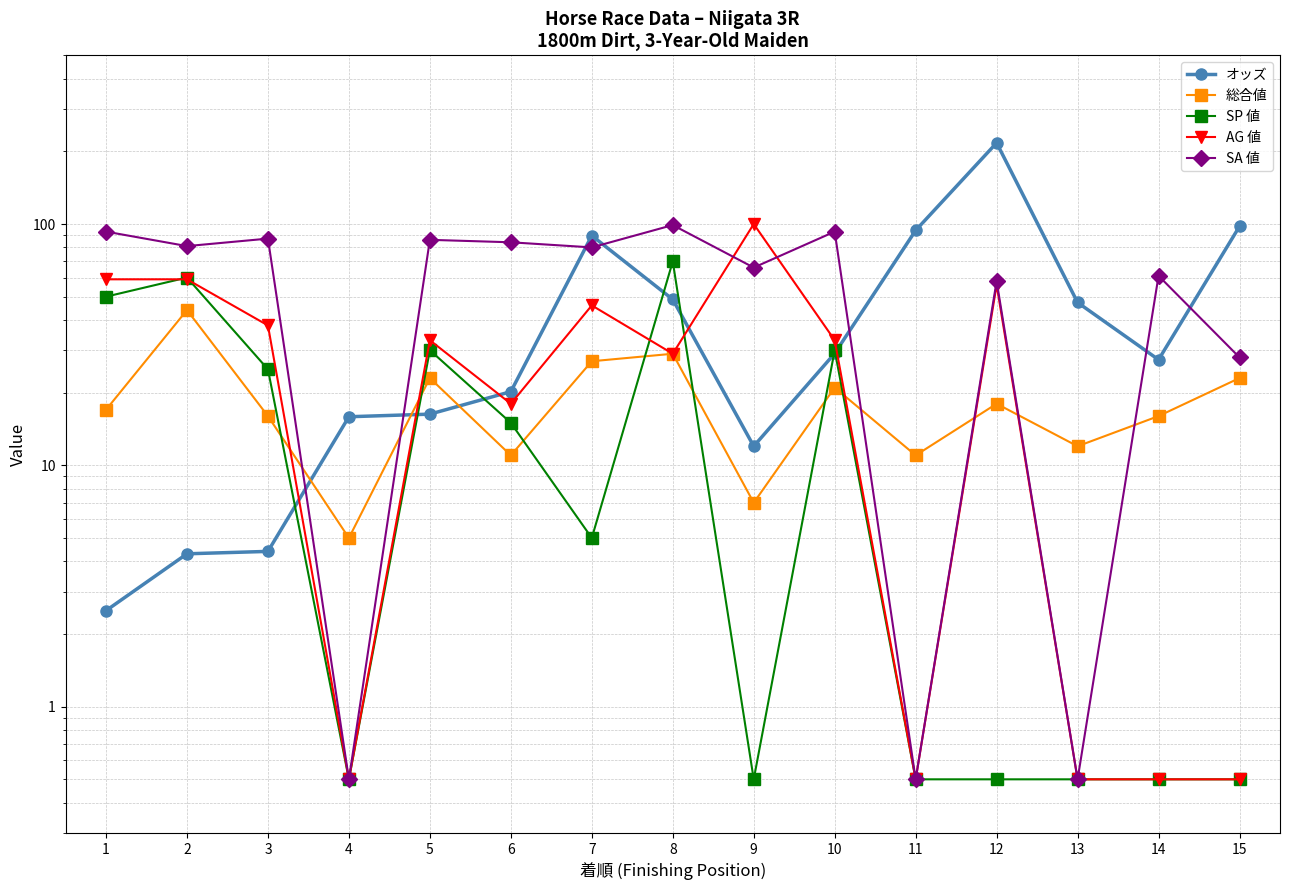

How many values in the SP 値 series are below 5?

7